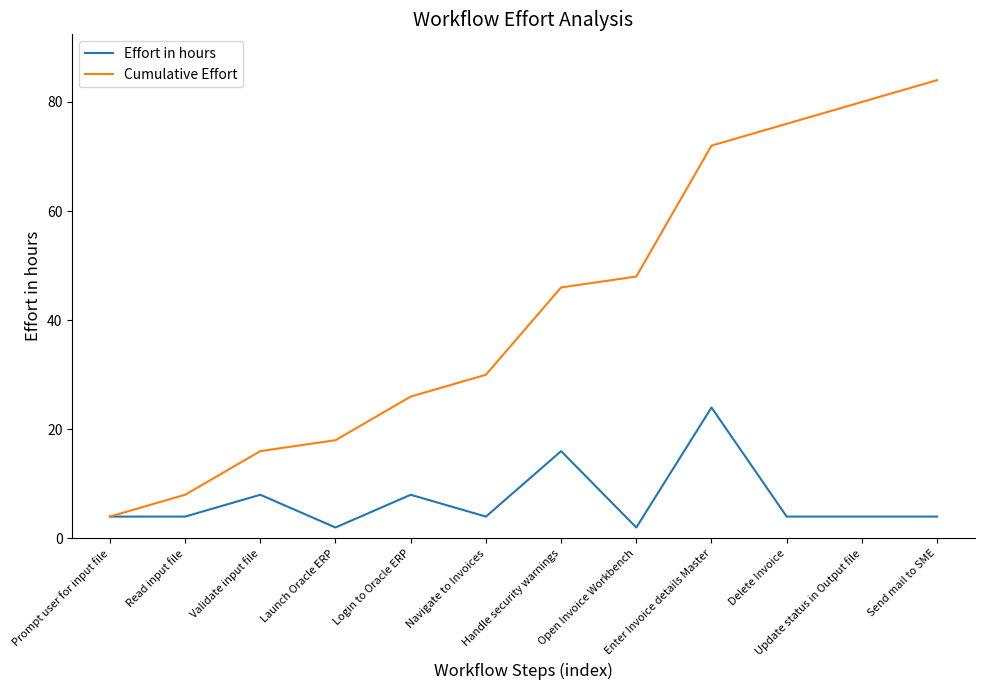

Reading left to right, what are all the values shown in this chart?

Effort in hours: 4	4	8	2	8	4	16	2	24	4	4	4
Cumulative Effort: 4	8	16	18	26	30	46	48	72	76	80	84